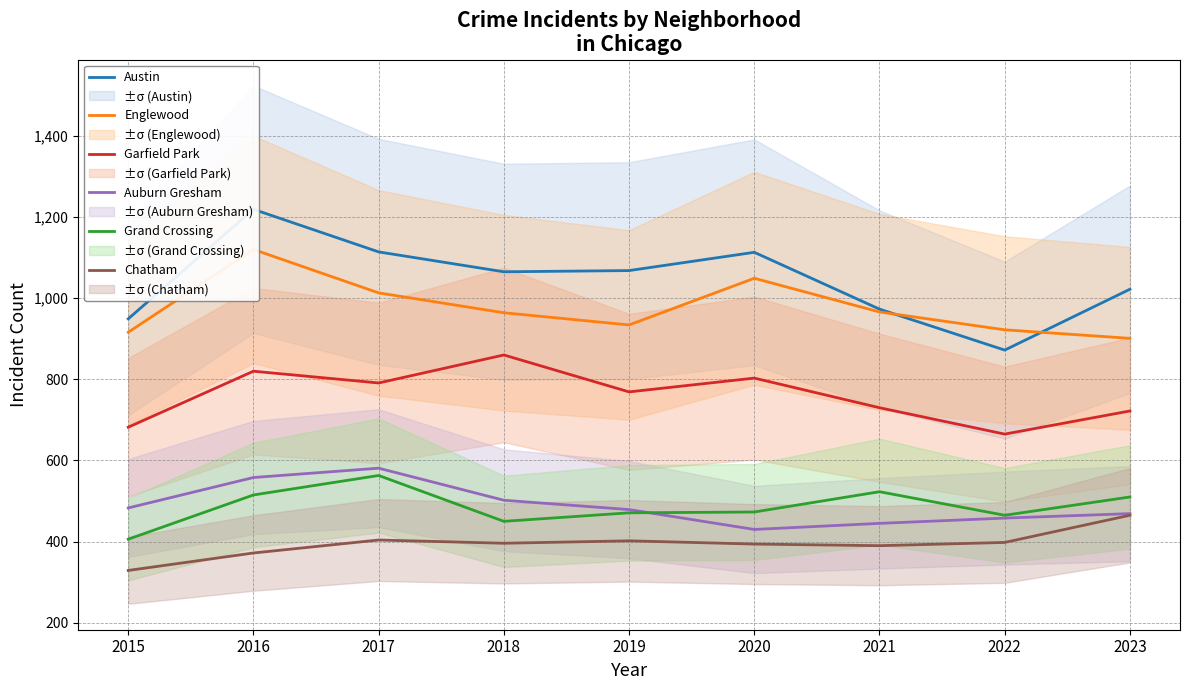

Reading left to right, list all the values displayed in this chart.

Austin: 949	1219	1114	1065	1068	1113	973	872	1022
Englewood: 916	1120	1013	964	934	1049	966	922	901
Garfield Park: 682	820	791	860	769	803	730	665	722
Auburn Gresham: 483	558	581	502	479	430	445	458	469
Grand Crossing: 406	515	563	450	471	473	523	465	510
Chatham: 329	372	404	396	402	394	390	398	465